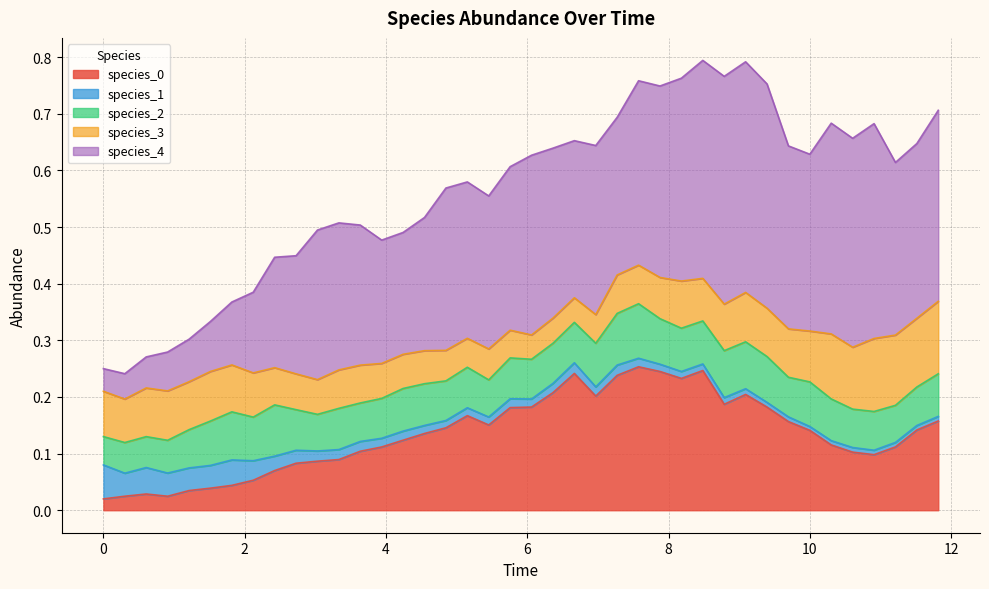

What is the value of the species_0 point at the 37th from the left?

0.1